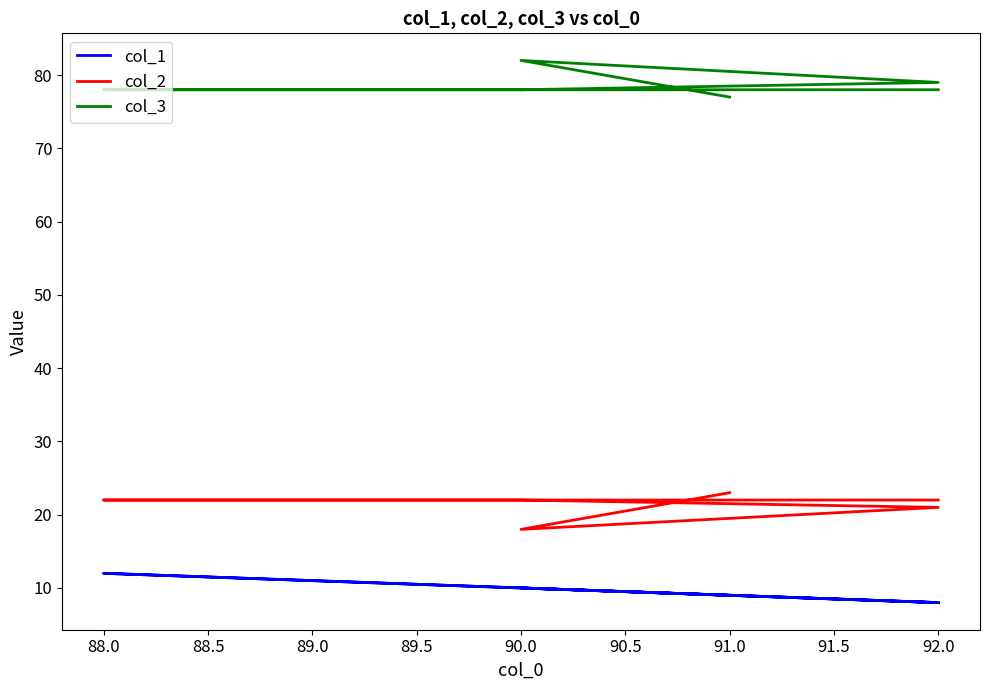

What is the total value across all series at 92.0?

108